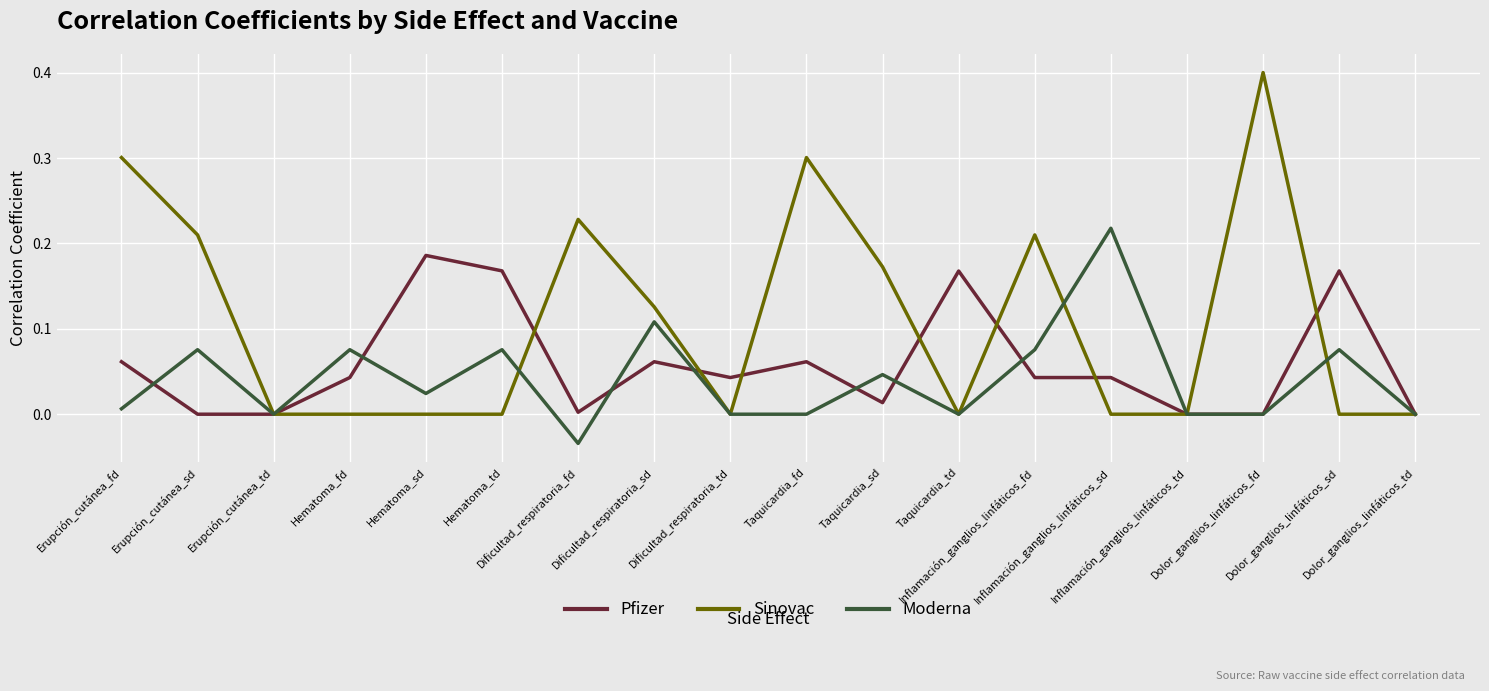

List the series in order of their peak value, lowest first.

Pfizer, Moderna, Sinovac